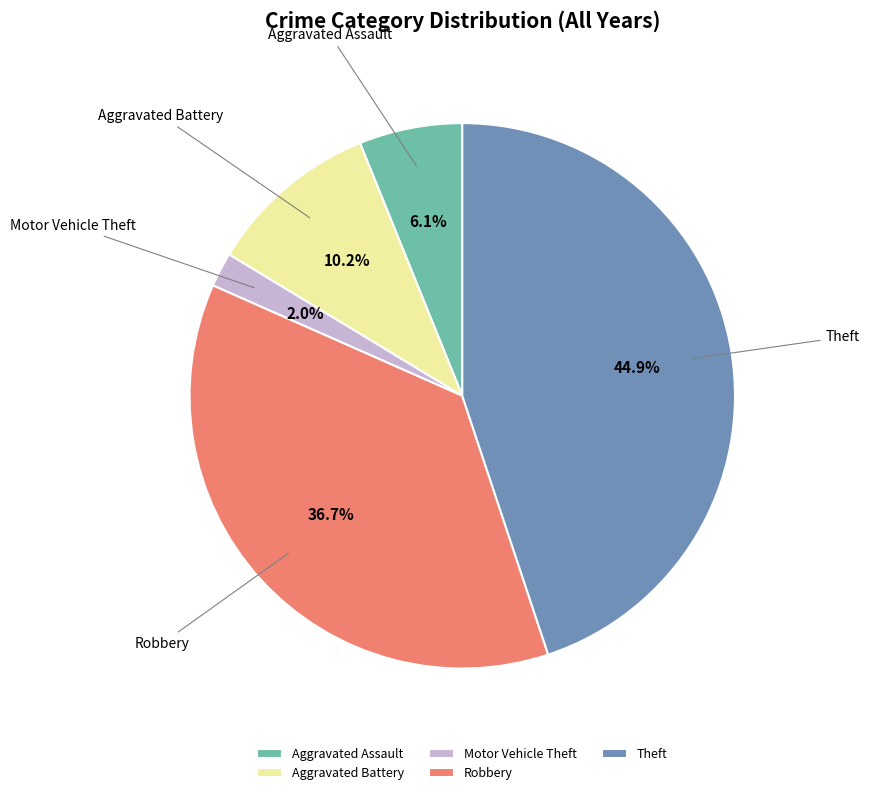

The Motor Vehicle Theft slice represents 7% of the pie. True or false?

False